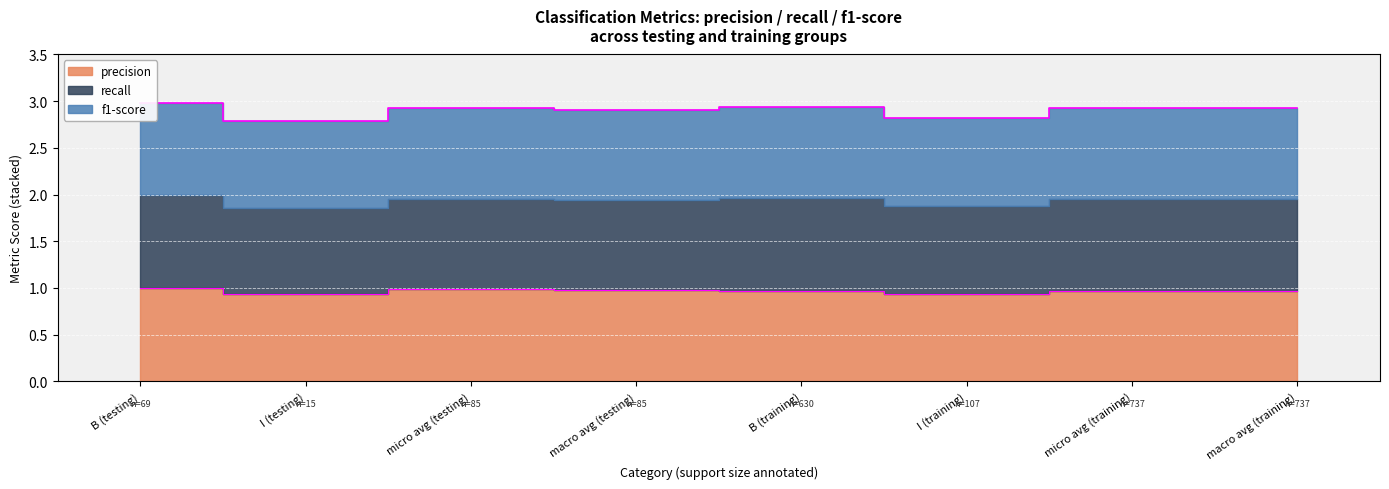

True or false: precision has a value of 0.6 at B (testing).

False